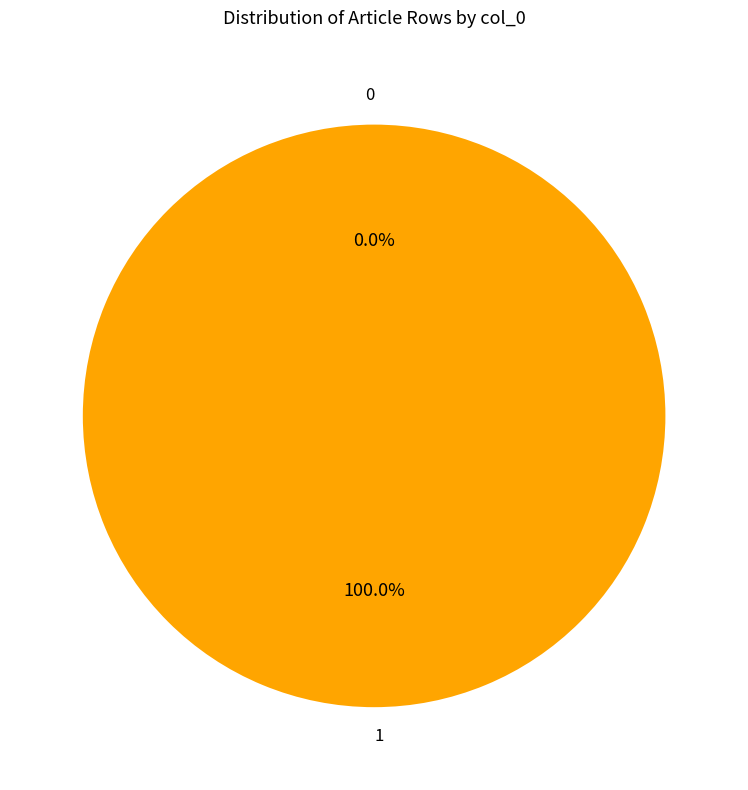

Does 0 account for over 50% of the chart?

No